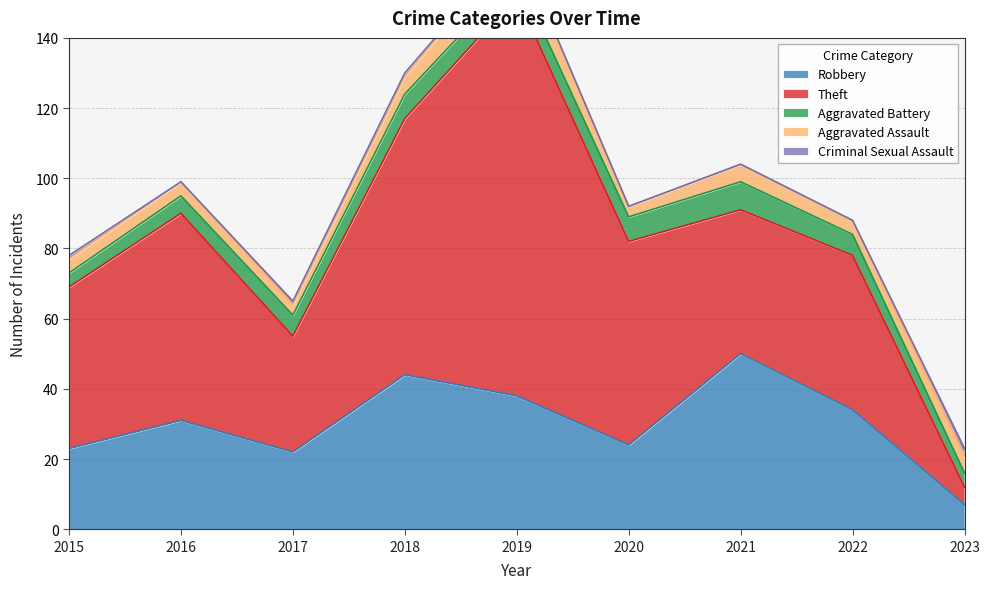

At which label does Aggravated Battery first exceed 6?

2018